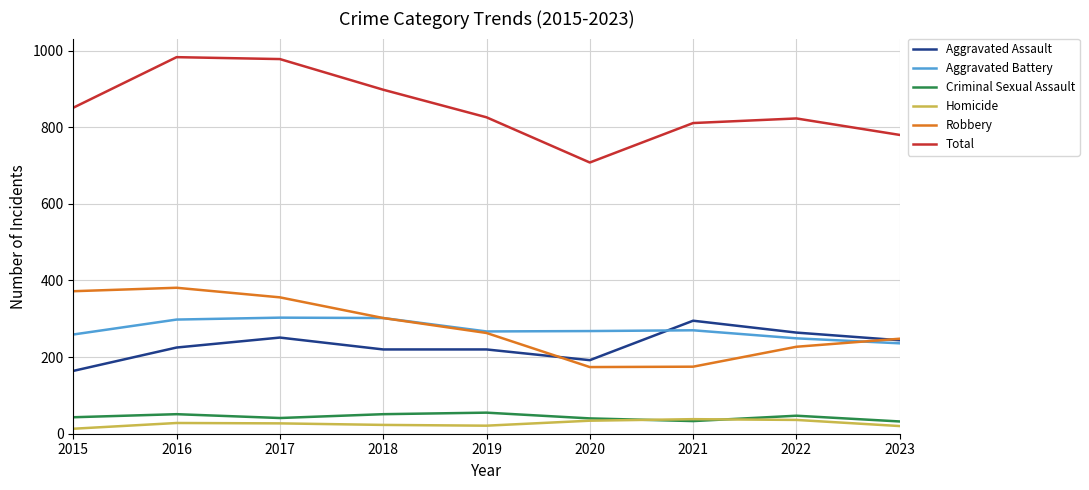

True or false: Total has a value of 811 at 2021.

True